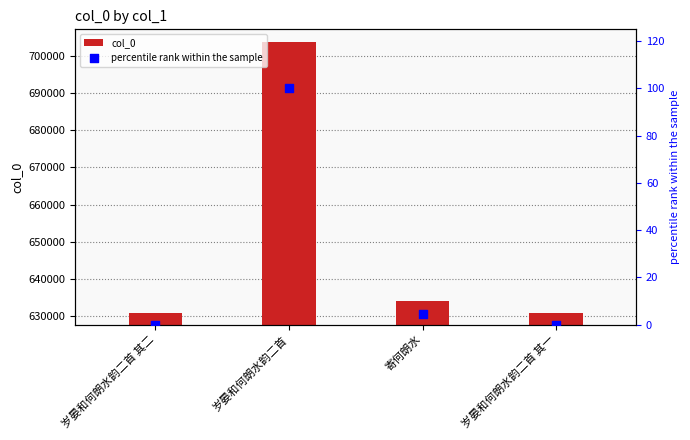

At which category is the sum across all series the highest?

岁晏和何朗水韵二首